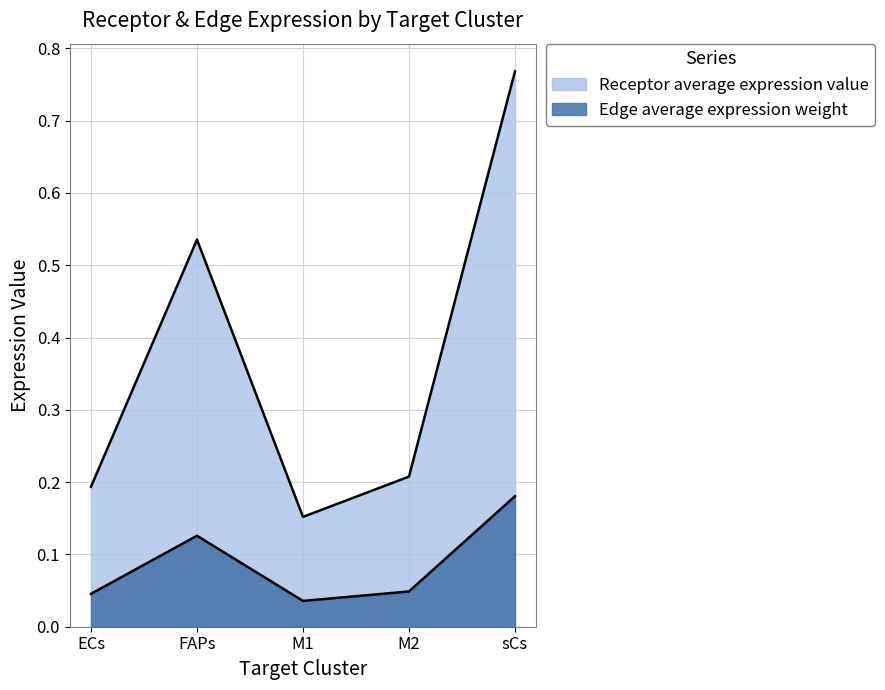

True or false: Receptor average expression value and Edge average expression weight cross at least once.

False